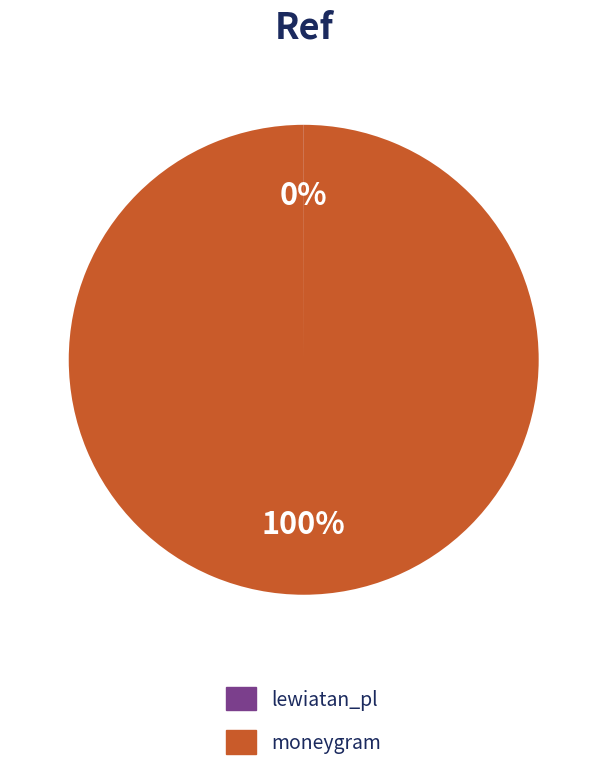

Which slice represents more than half of the pie?

moneygram